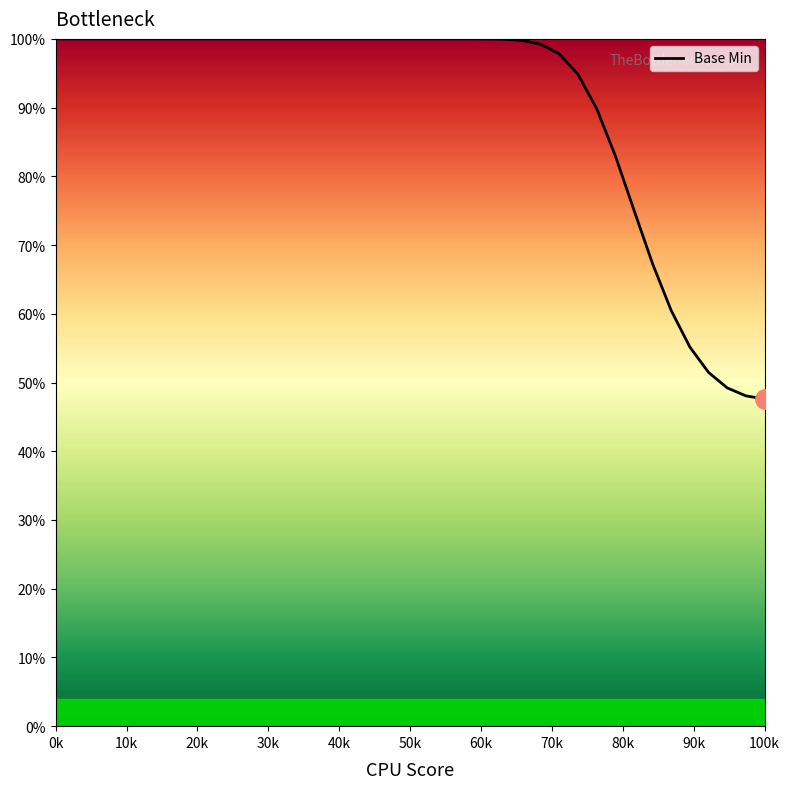

What is the difference between the maximum and minimum values?

52.4